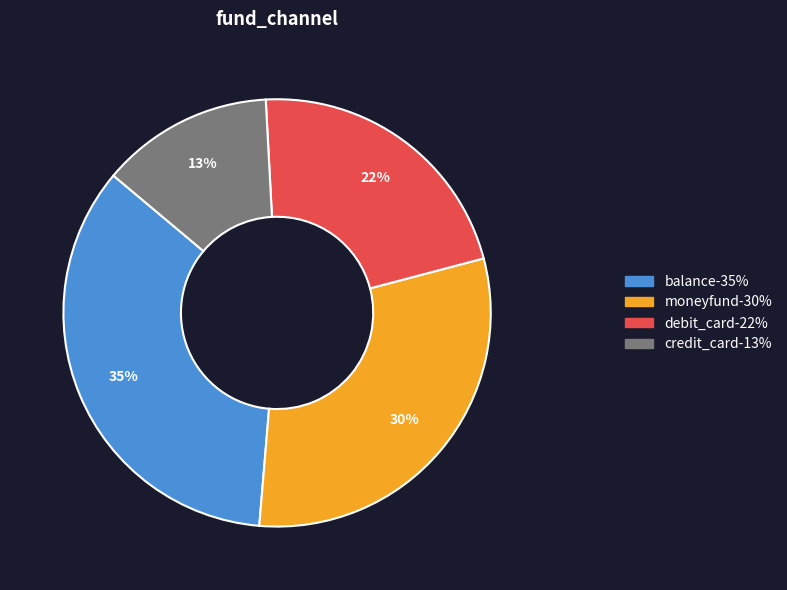

Is the sum of debit_card and balance greater than half?

Yes